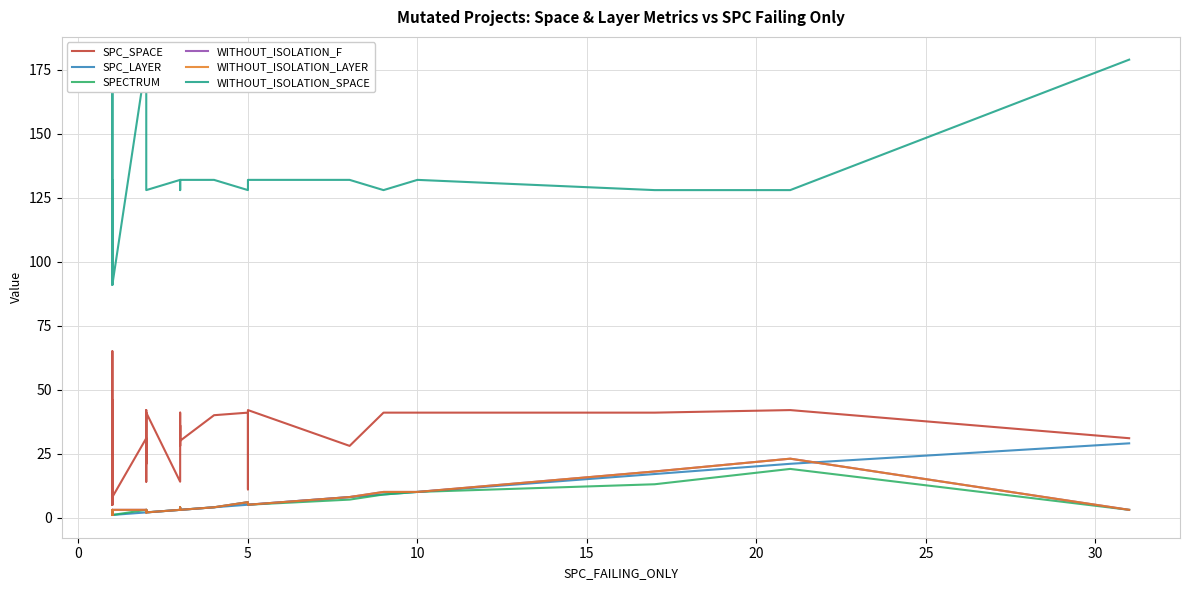

What is the maximum value shown in the chart?

179